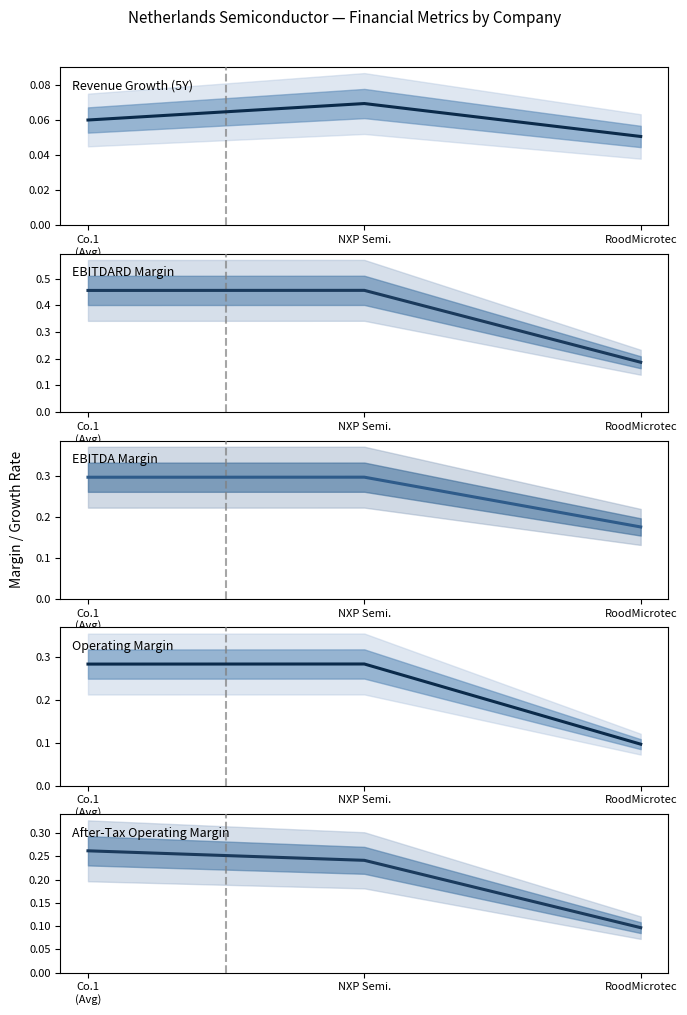

What are all the series names shown in the legend?

Revenue Growth (5Y), EBITDARD Margin, EBITDA Margin, Operating Margin, After-Tax Operating Margin